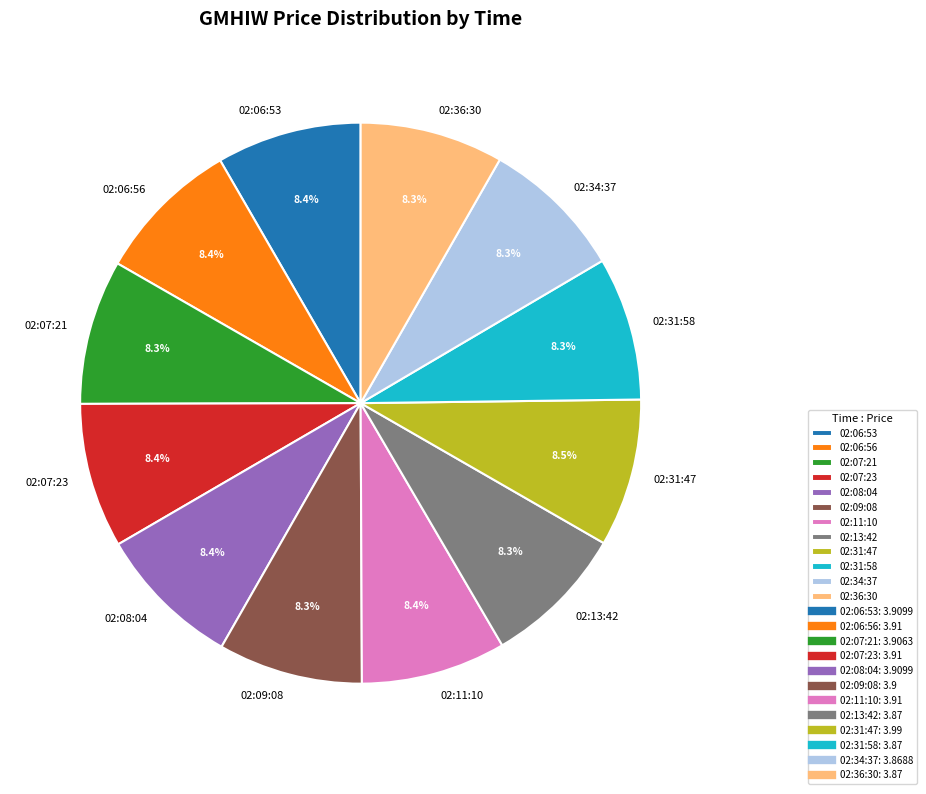

The 02:13:42 slice represents 19% of the pie. True or false?

False